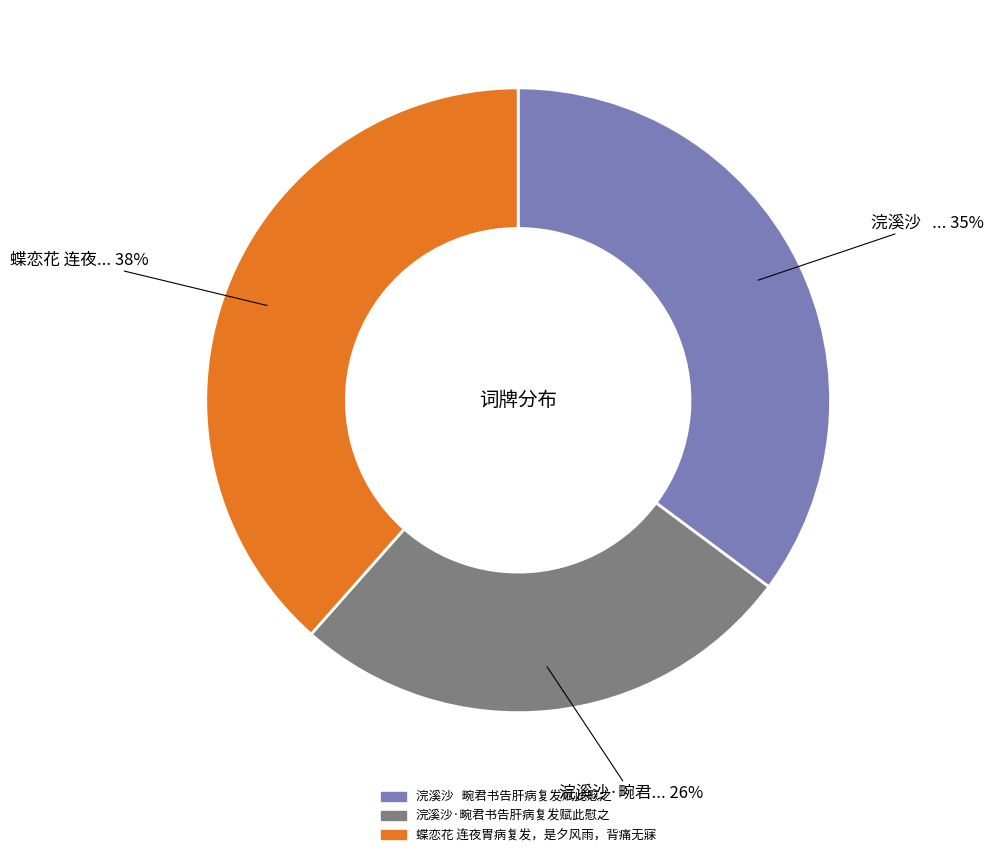

To the nearest percent, what portion does 浣溪沙·畹君书告肝病复发赋此慰之 represent?

26%